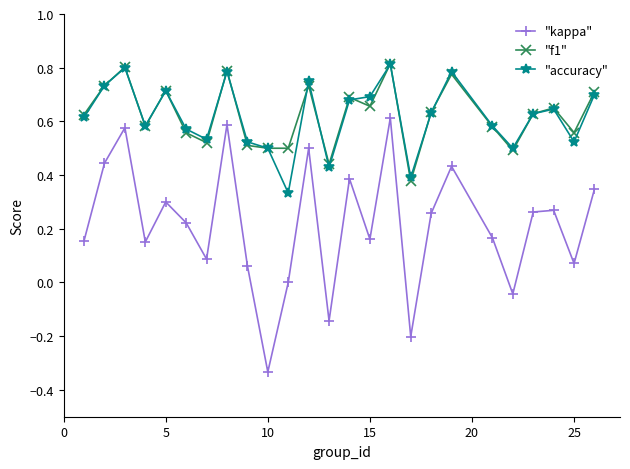

Which series has the widest spread of values?

"kappa"